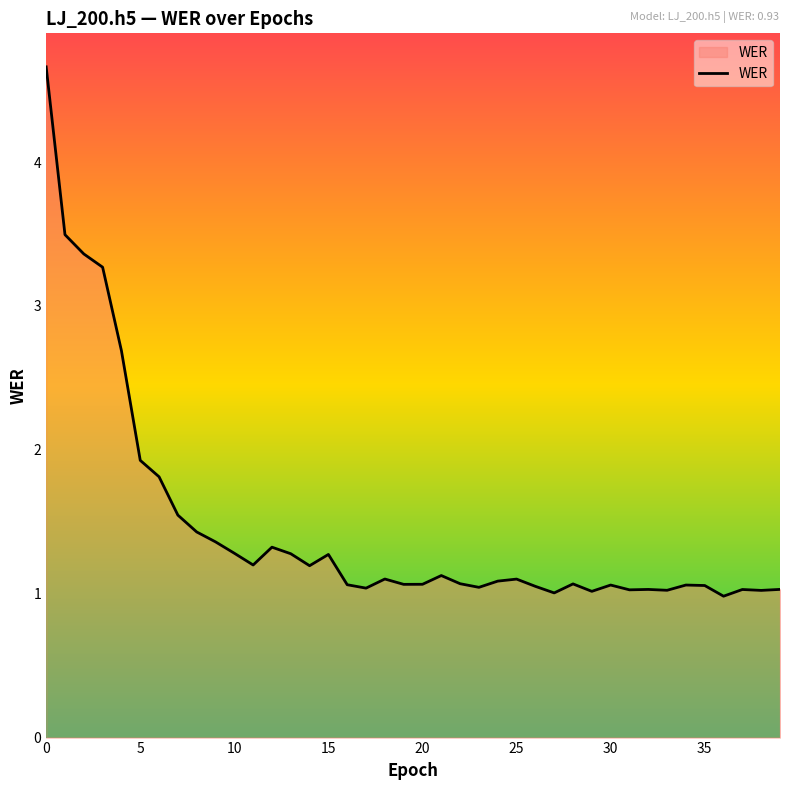

What is the average value?

1.5